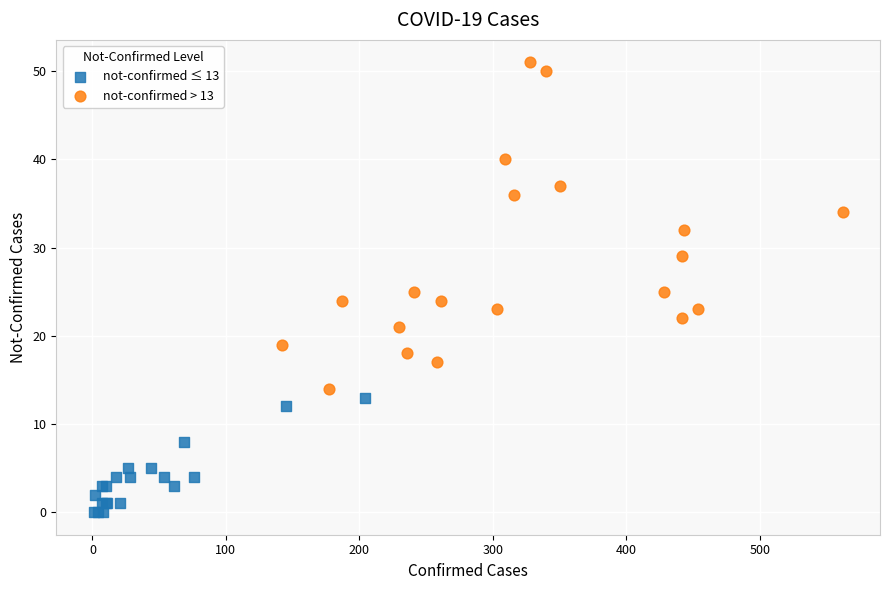

Which series contains the lowest Y value?

not-confirmed ≤ 13